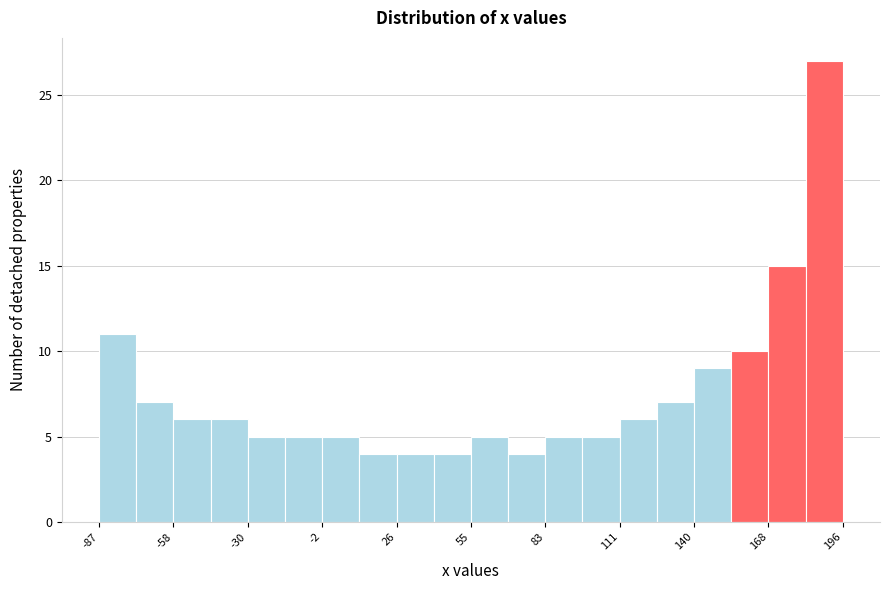

Around what value on the x-axis is the tallest bar? Give the approximate position of its centre, as read against the axis.

190